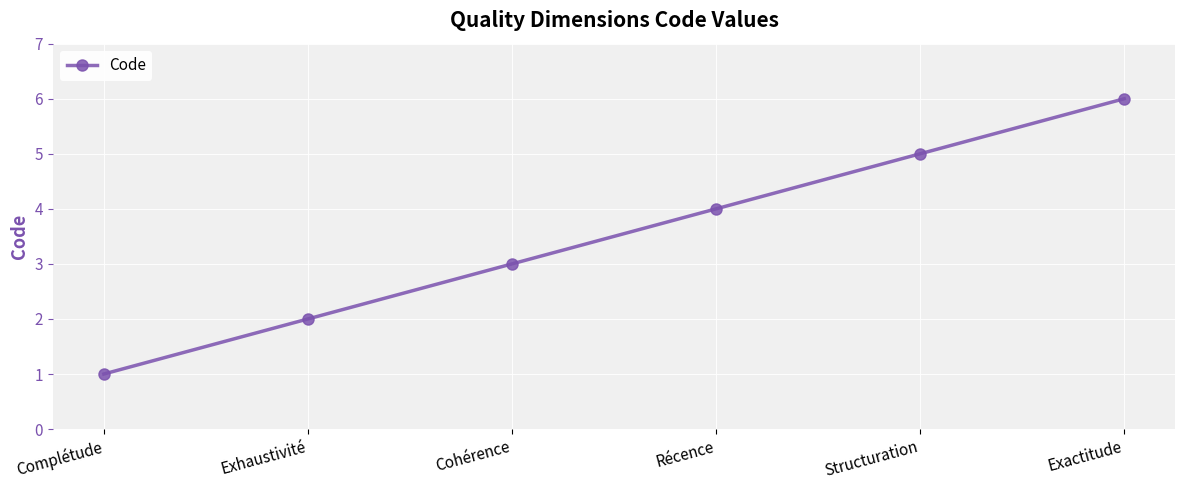

What is the label of the 1st point from the right?

Exactitude